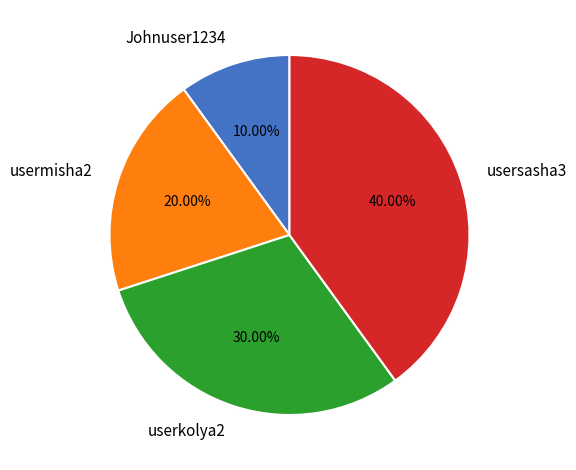

The Johnuser1234 slice represents 10% of the pie. True or false?

True